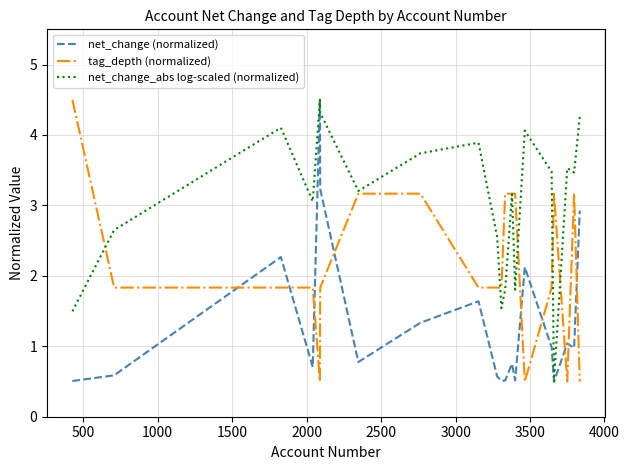

True or false: net_change (normalized) and tag_depth (normalized) intersect in this chart.

True